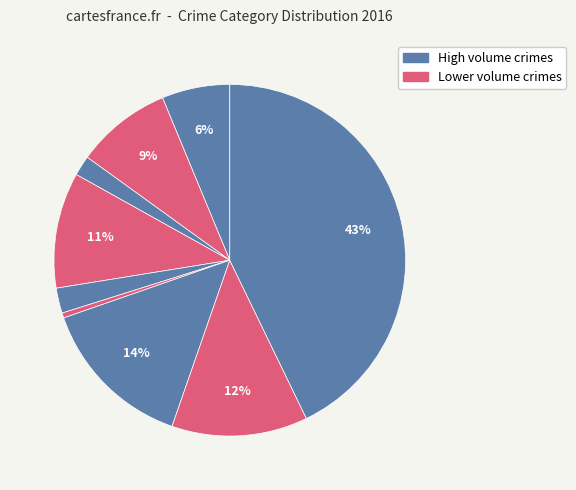

Is there a majority slice in this chart?

No